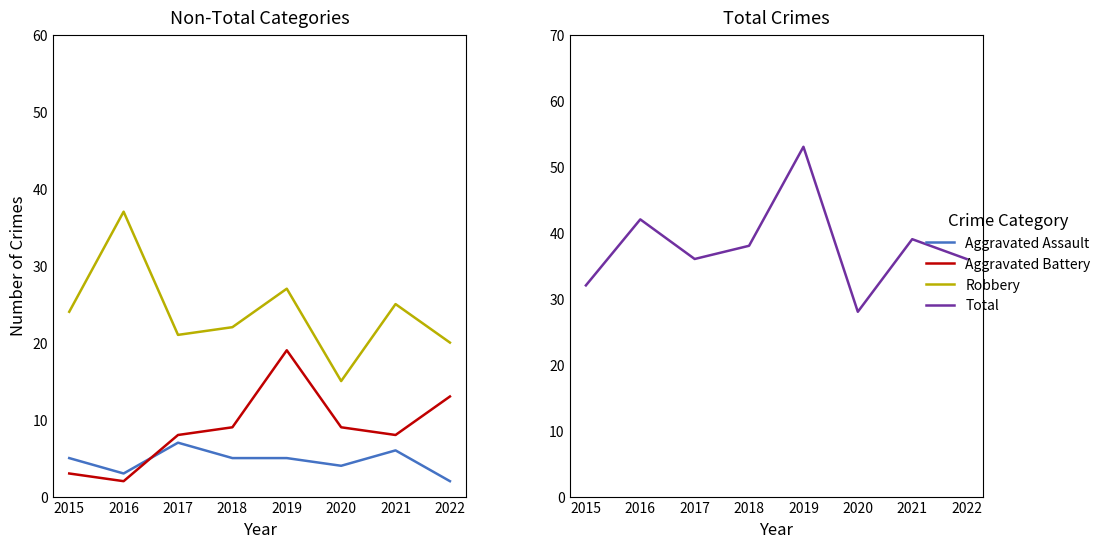

What are all the series names shown in the legend?

Aggravated Assault, Aggravated Battery, Robbery, Total